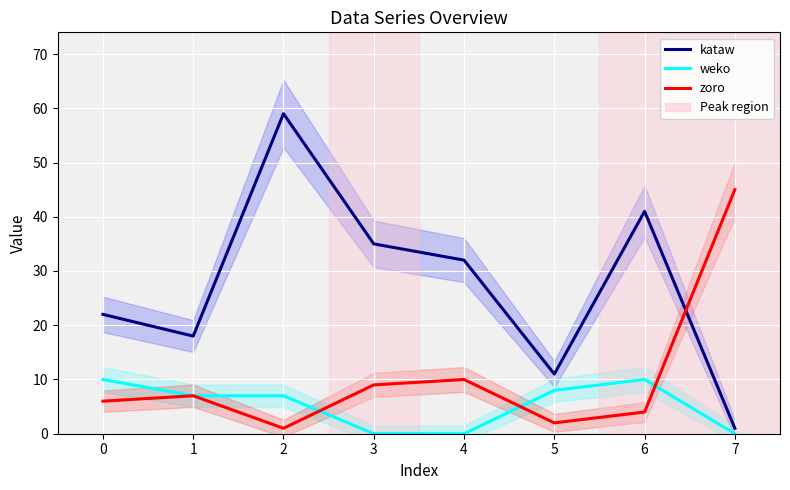

True or false: zoro has more than 1 points higher than both neighbors.

True